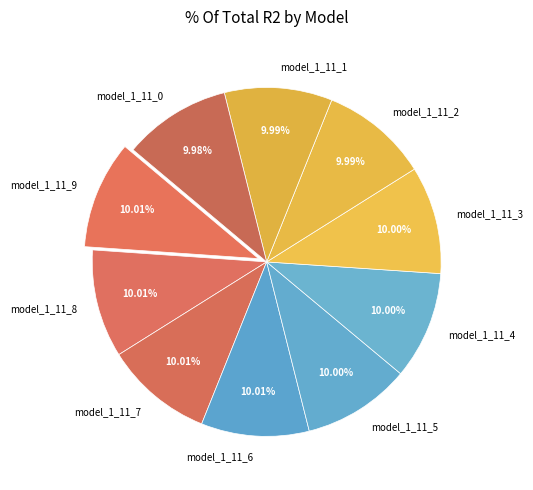

What percentage is the model_1_11_2 slice, to the nearest percent?

10%